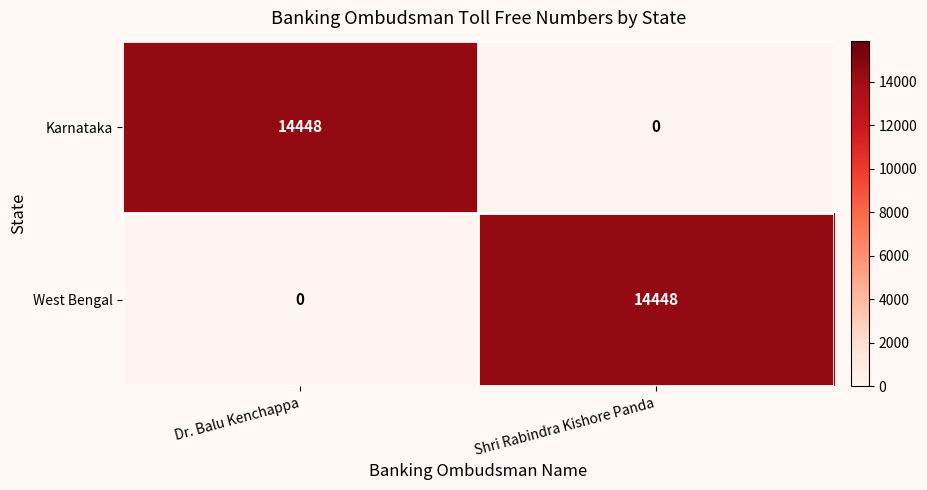

What is the total value across all series at Dr. Balu Kenchappa?

14448